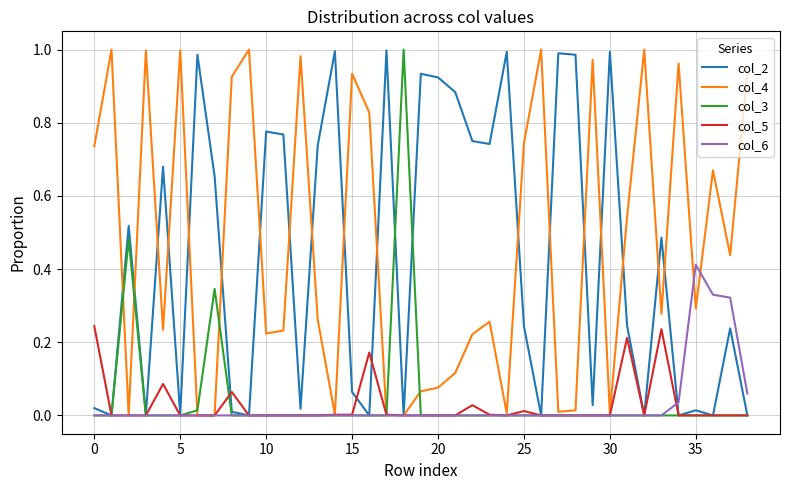

In col_2, how many points are higher than both neighbors (excluding endpoints)?

13